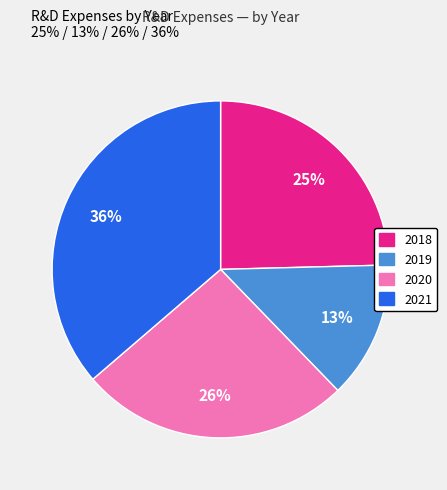

Which slice is the largest?

2021